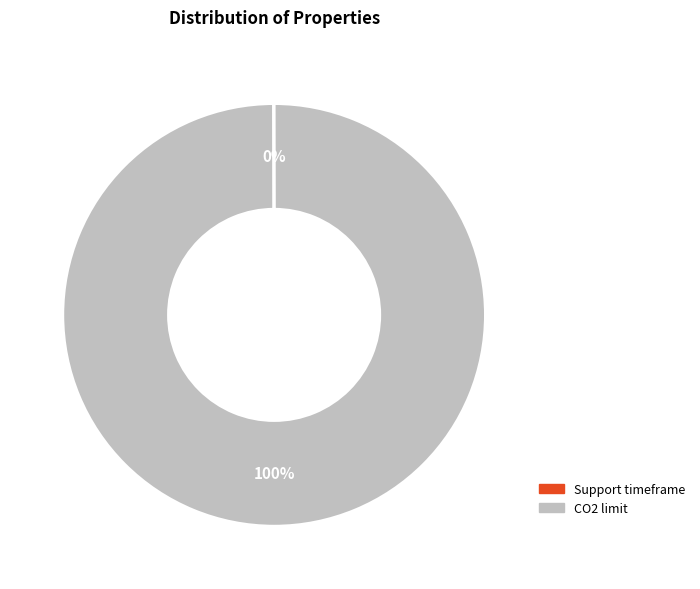

Which category has the biggest portion of the pie?

CO2 limit